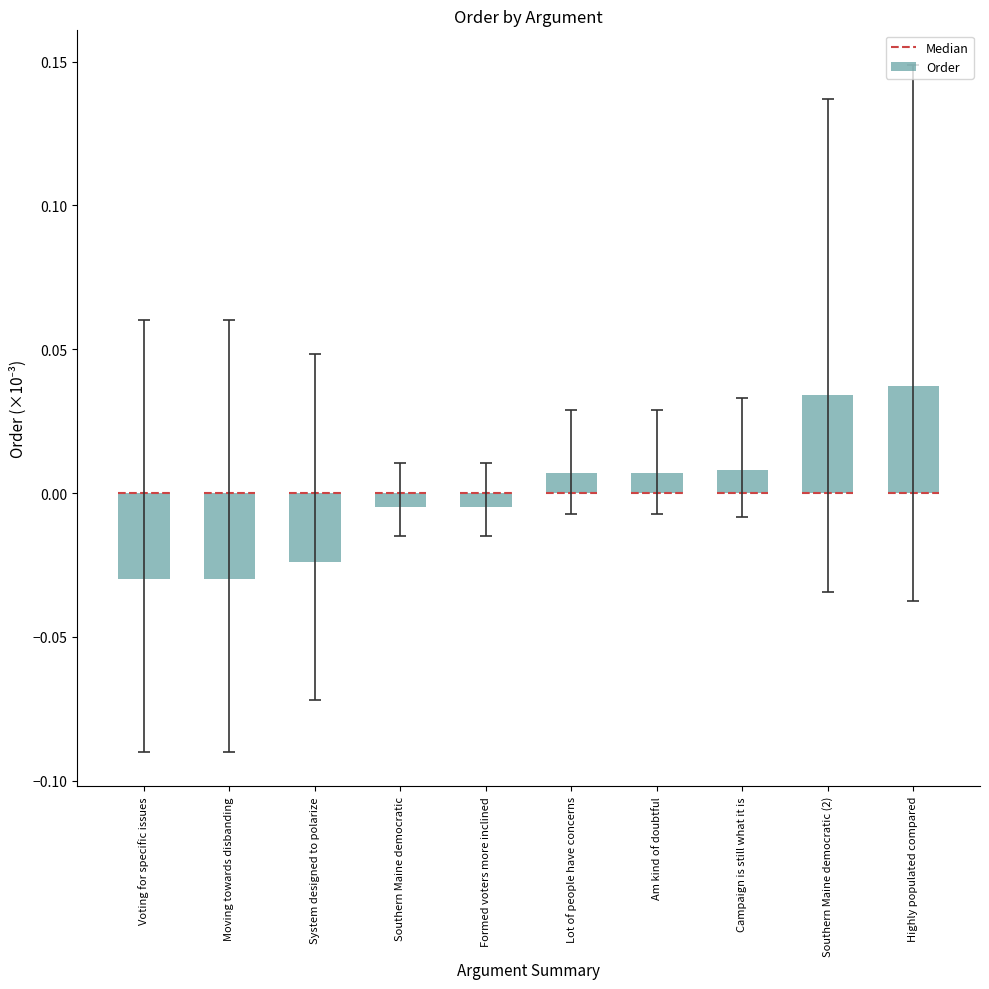

What is the label of the 6th bar from the left?

Lot of people have concerns